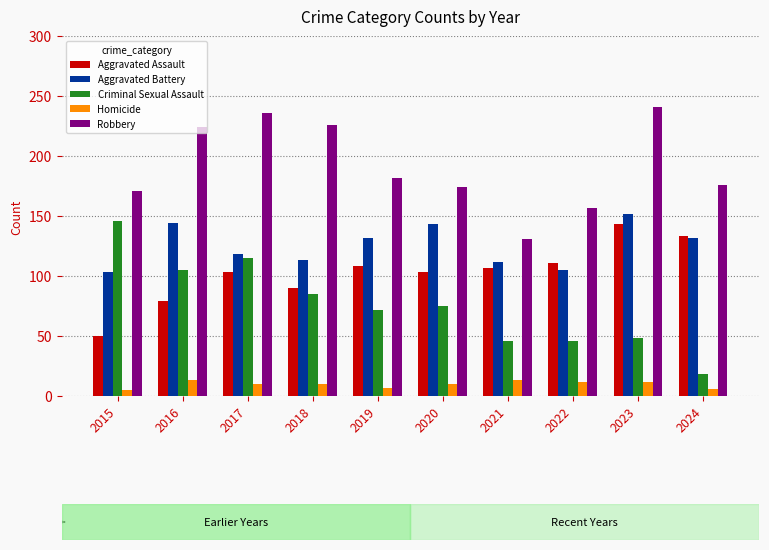

What is the difference between the second highest and minimum values in the Aggravated Battery series?

41